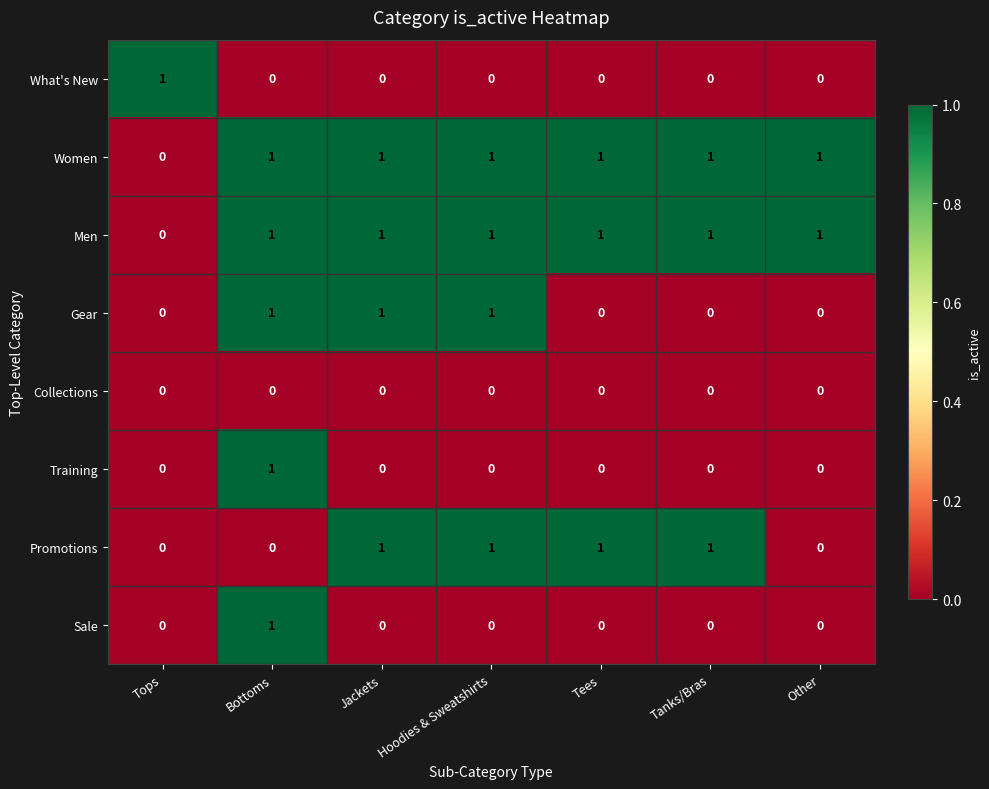

What is the spread (max minus min) of values at Hoodies & Sweatshirts?

1